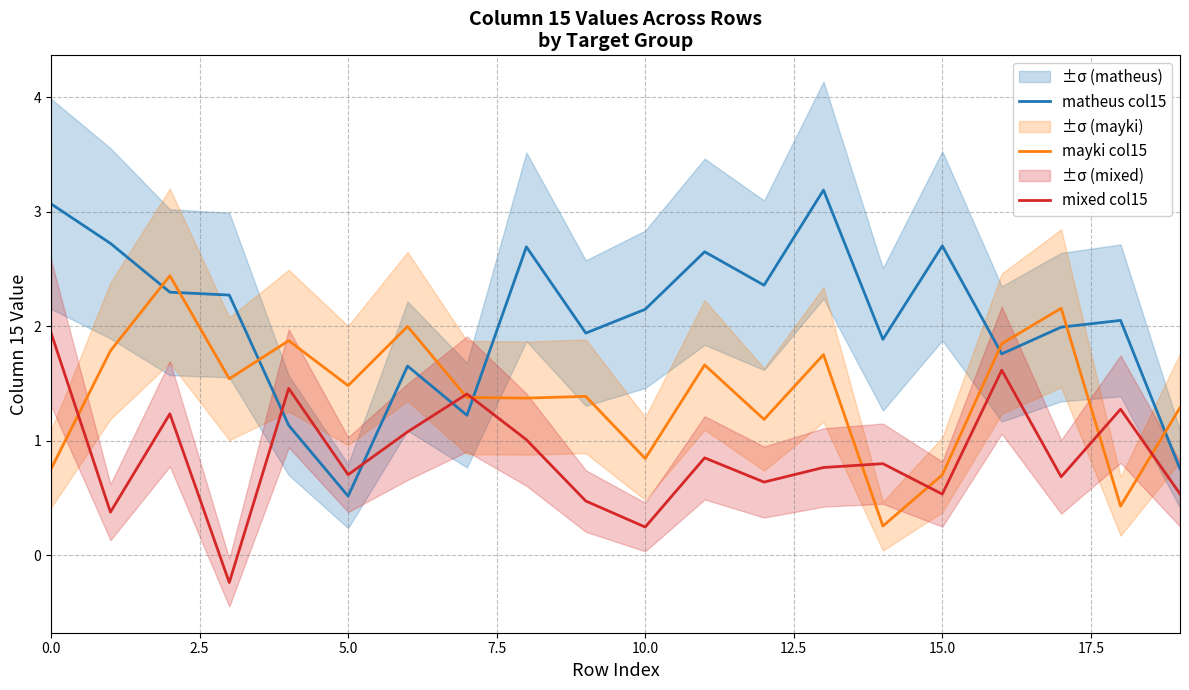

How many values in the mayki col15 series exceed 1?

15